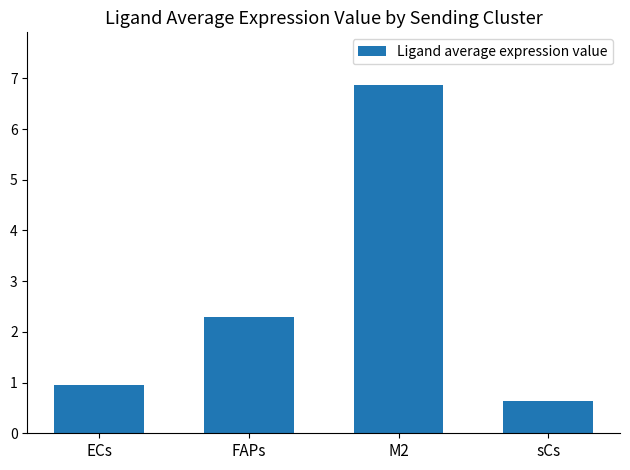

What position from the right is M2?

2